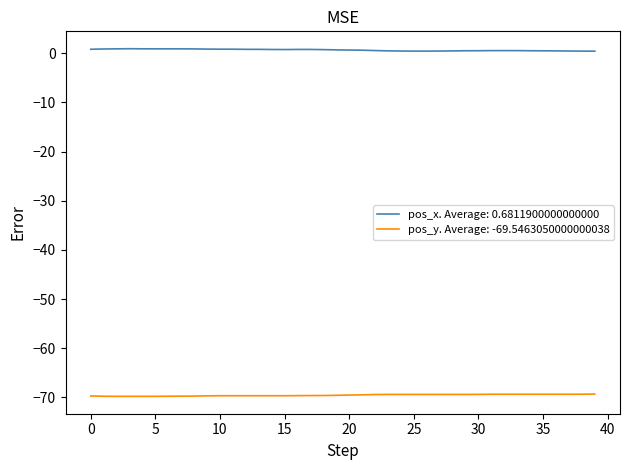

What are all the series names shown in the legend?

pos_x. Average: 0.6811900000000000, pos_y. Average: -69.5463050000000038